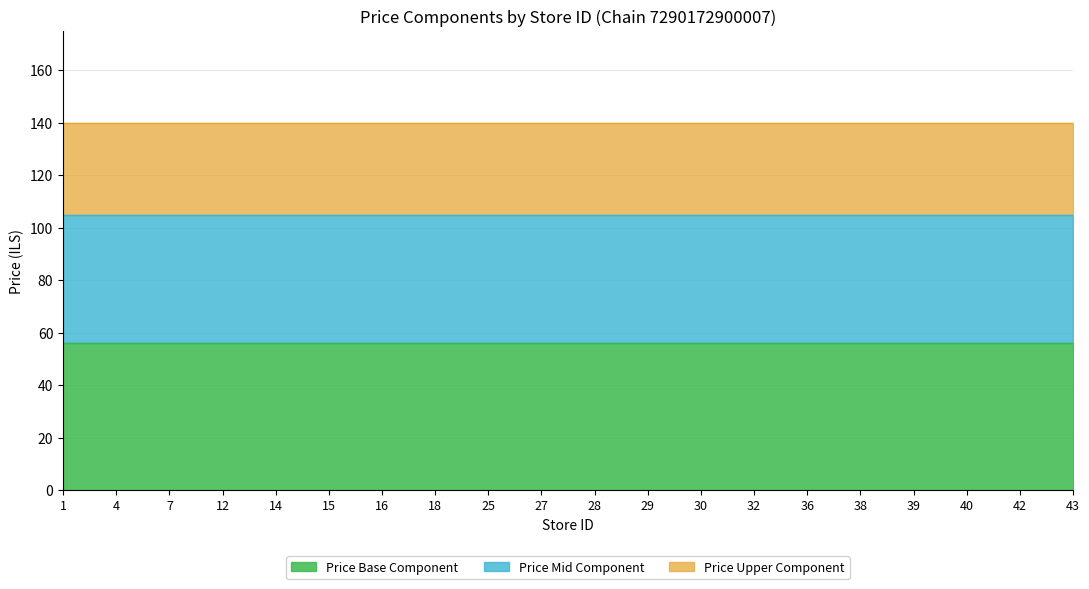

What is the highest value of the Price Base Component series?

56.0